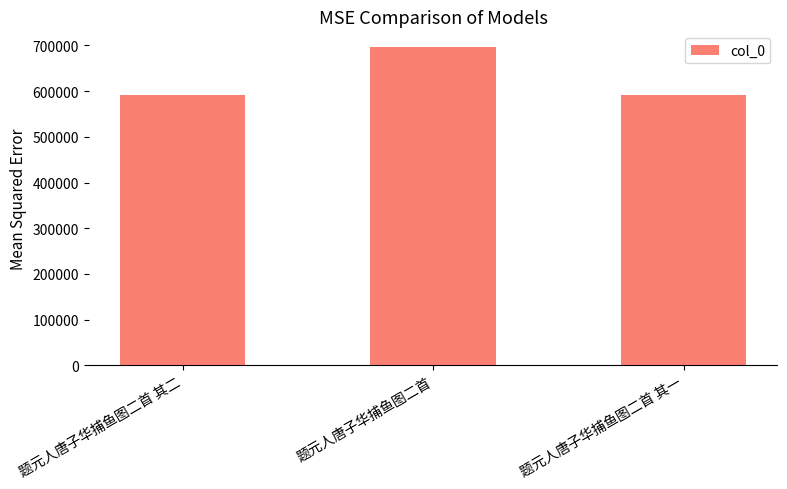

True or false: the data shows 695857 at 题元人唐子华捕鱼图二首.

True